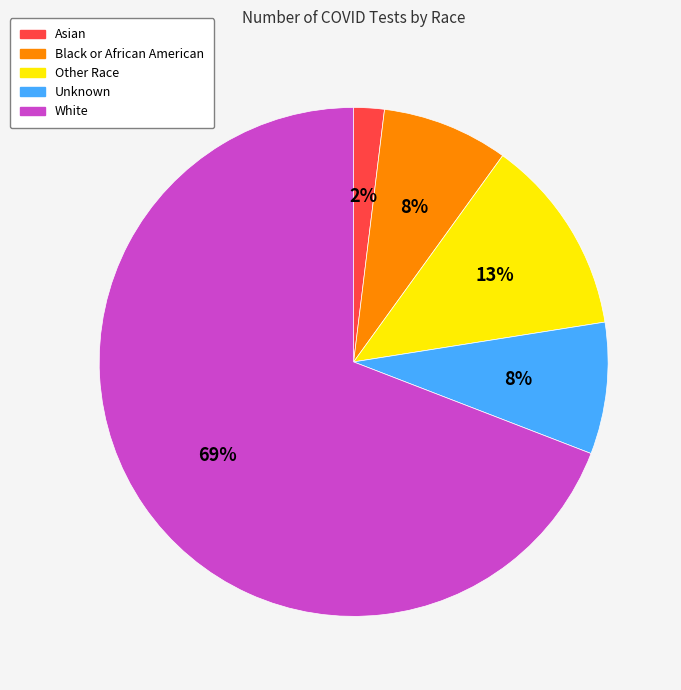

Combined, do Other Race and White account for over 50%?

Yes